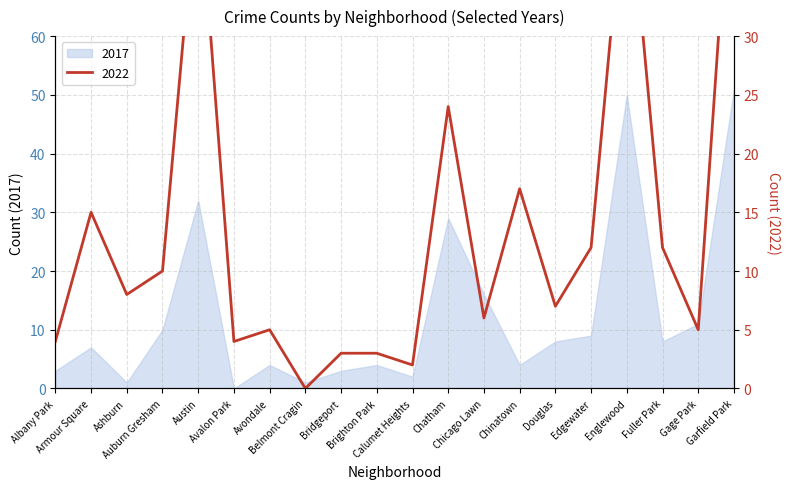

How many lines are shown in the chart?

1